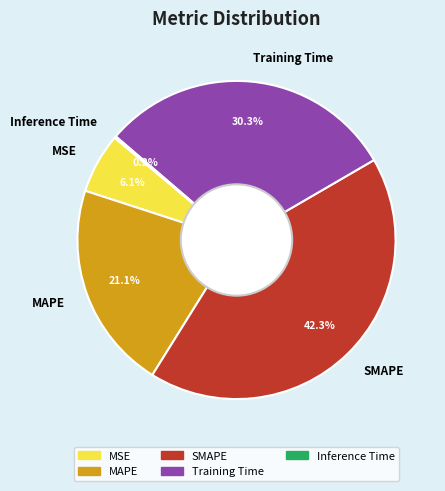

Combined, do SMAPE and MAPE account for over 50%?

Yes